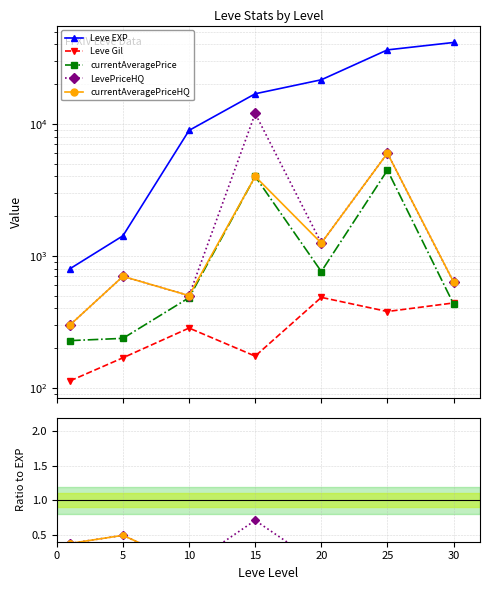

Rank the series at 10 from lowest to highest value.

Leve Gil, currentAveragePrice, LevePriceHQ, currentAveragePriceHQ, Leve EXP